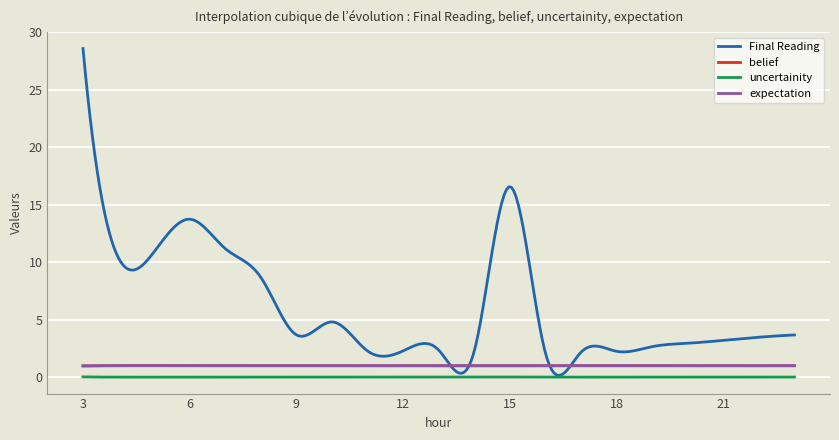

True or false: expectation and uncertainity cross at least once.

False